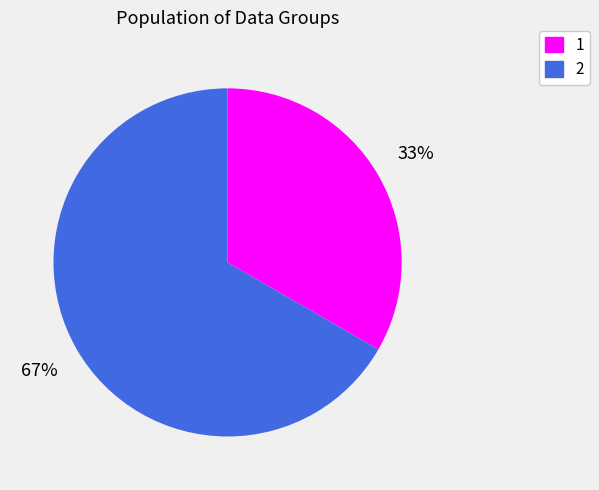

Is it true that 2 is 72% of the pie?

False